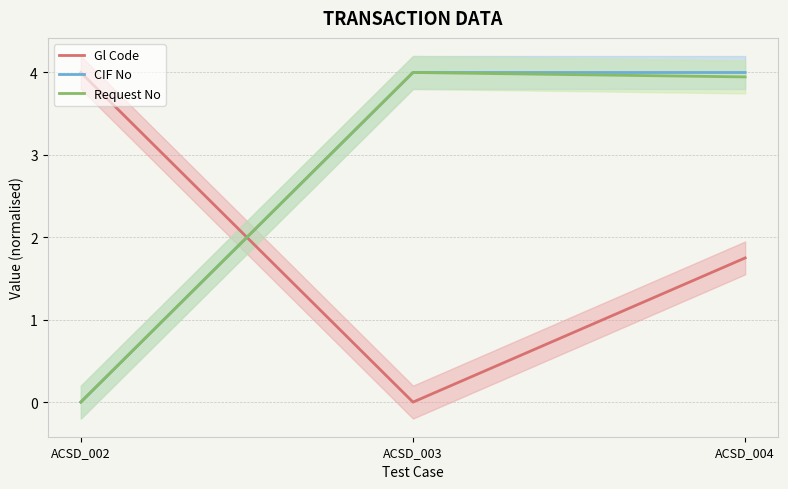

Reading left to right, transcribe all the data shown in this chart.

Gl Code: 4.0	0.0	1.7
CIF No: 0.0	4.0	4.0
Request No: 0.0	4.0	3.9